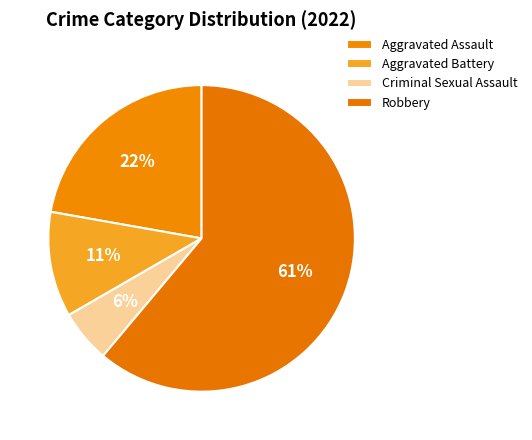

To the nearest percent, what is the combined percentage of Robbery and Aggravated Assault?

83%